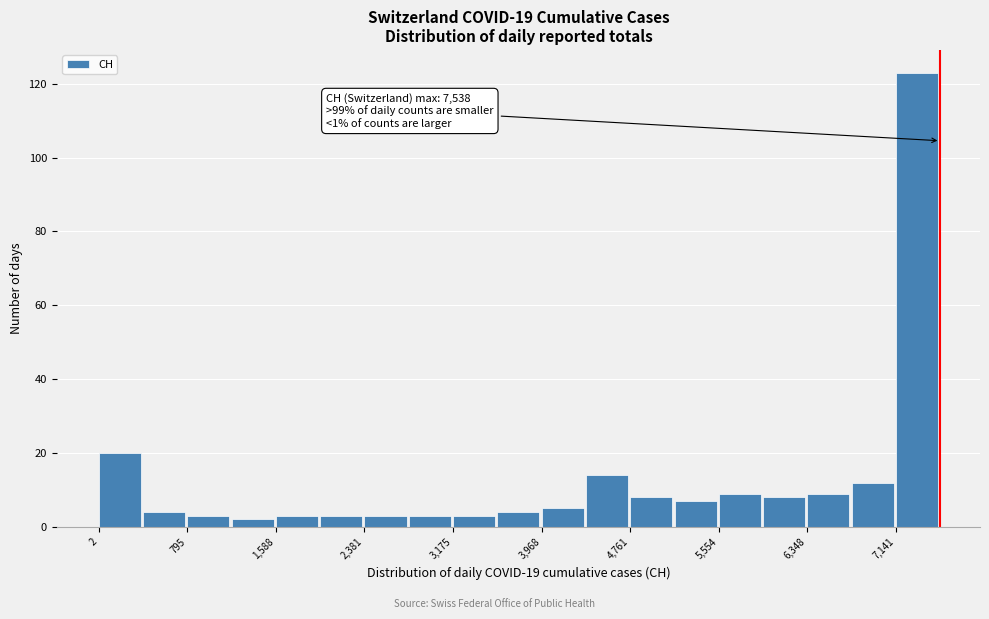

Read against the x-axis, roughly where is the centre of the tallest bar?

7300